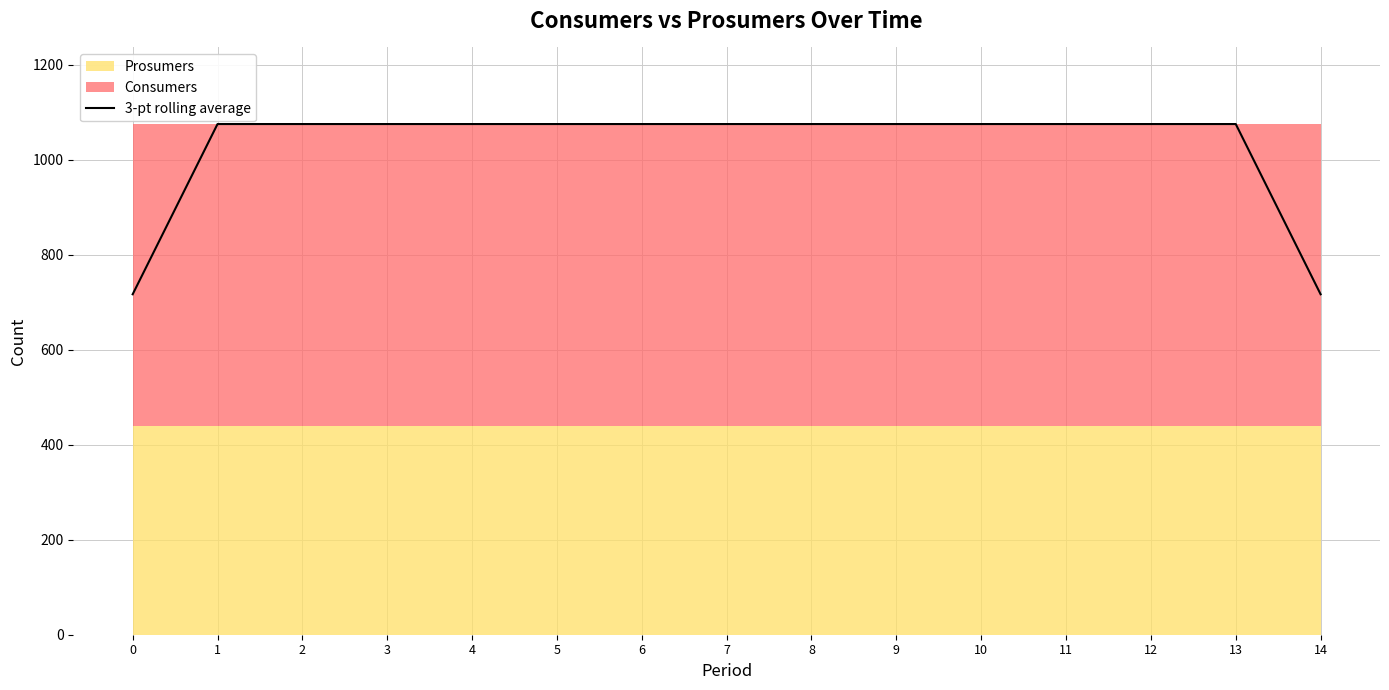

True or false: the data shows 1075.0 at 3.

True